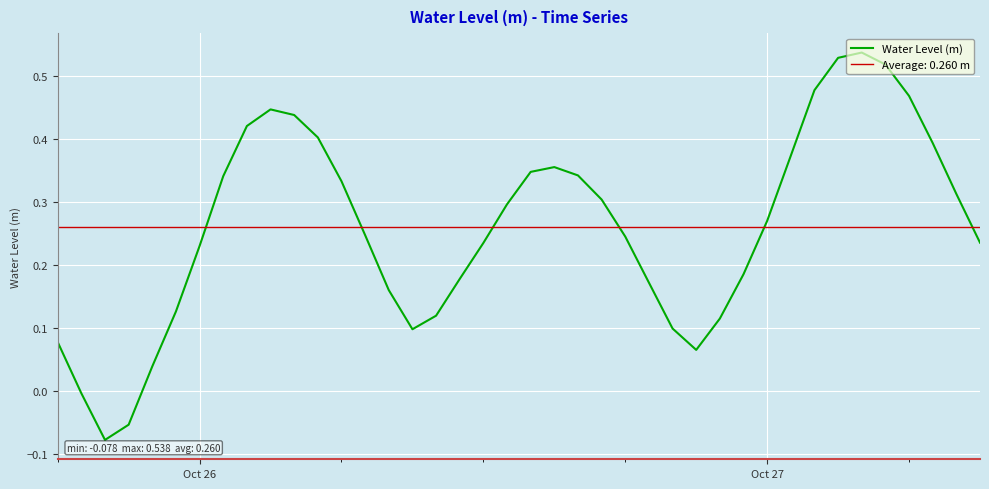

What is the greatest value displayed?

0.5